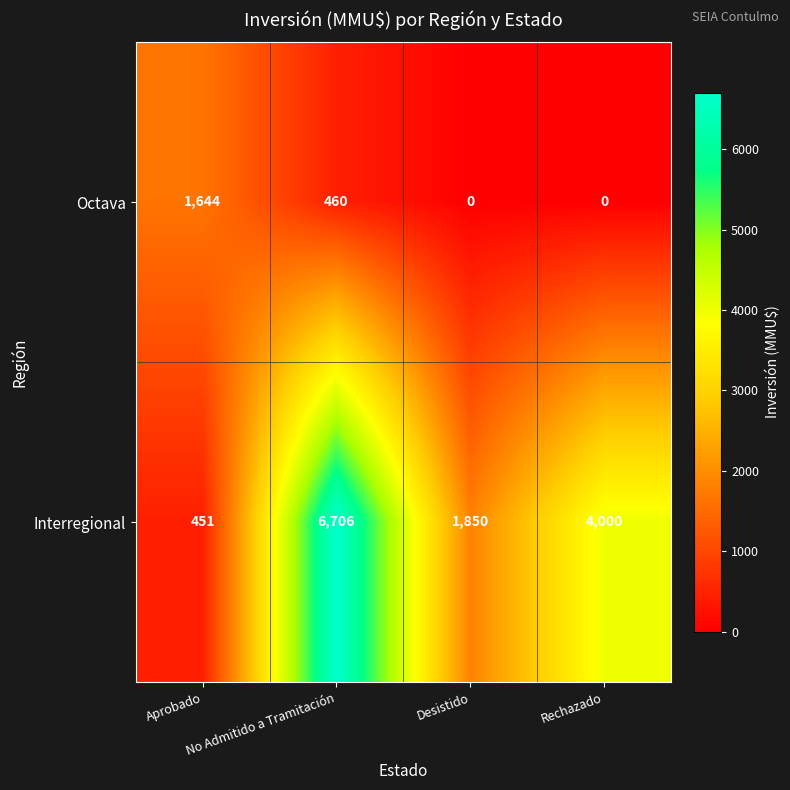

At how many categories does at least one series exceed 1011?

4